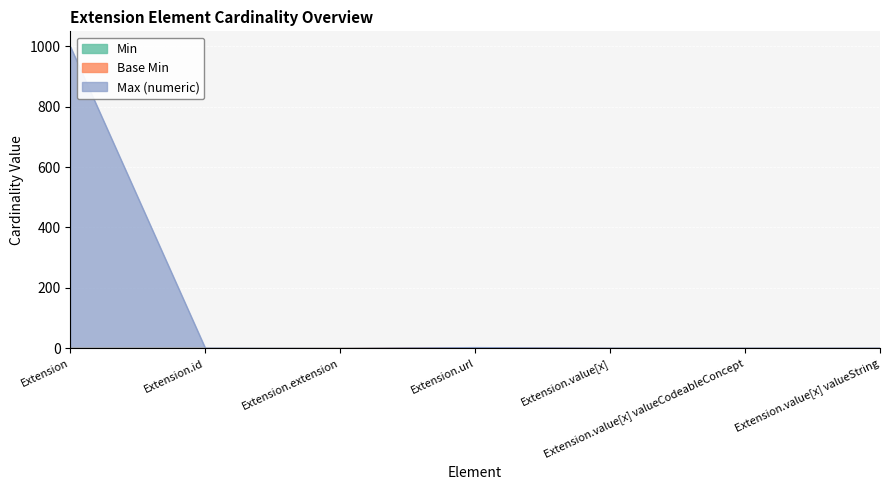

At Extension.id, list the series in order from largest to smallest.

Max_numeric, Min, Base Min